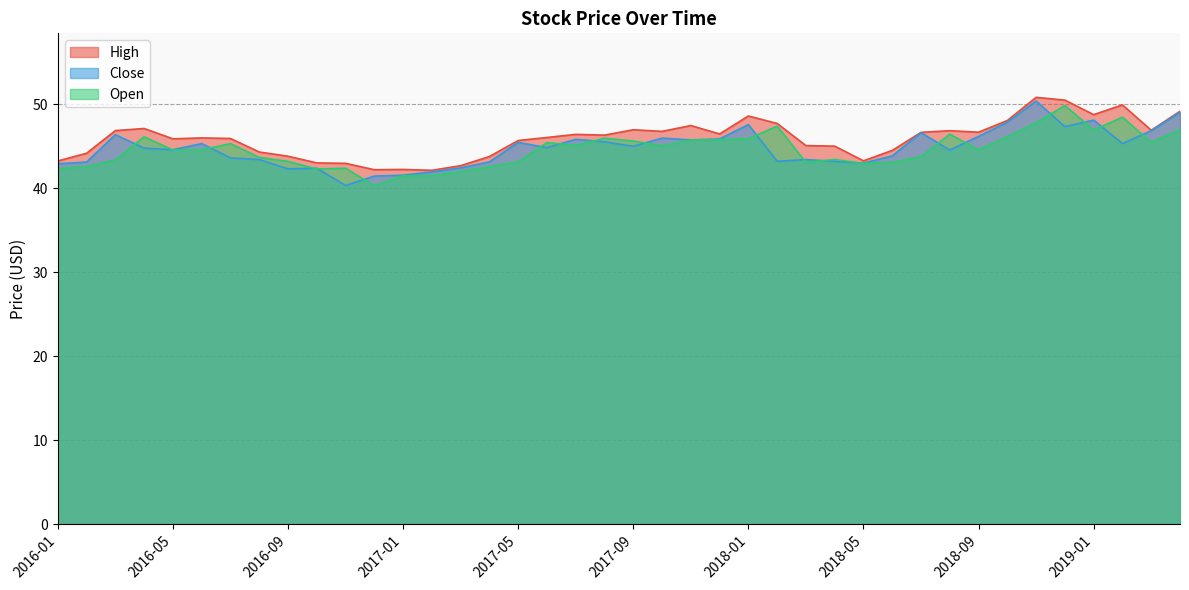

True or false: Open has more than 2 points higher than both neighbors.

True